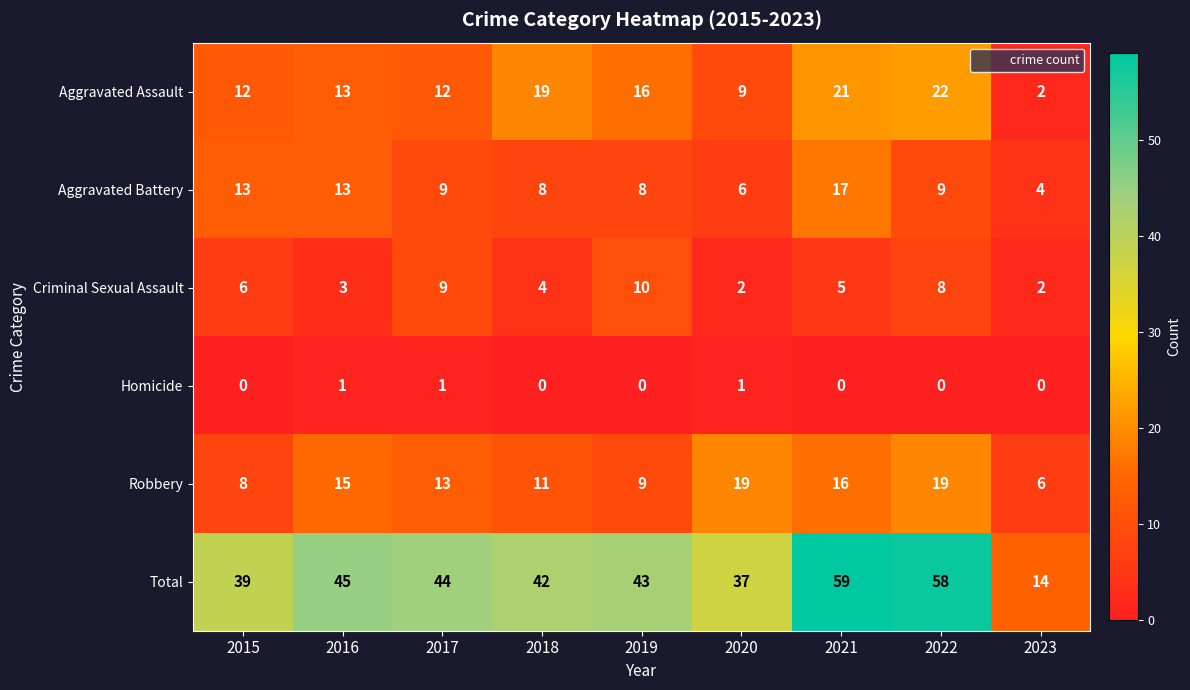

Which series has the widest spread of values?

Total